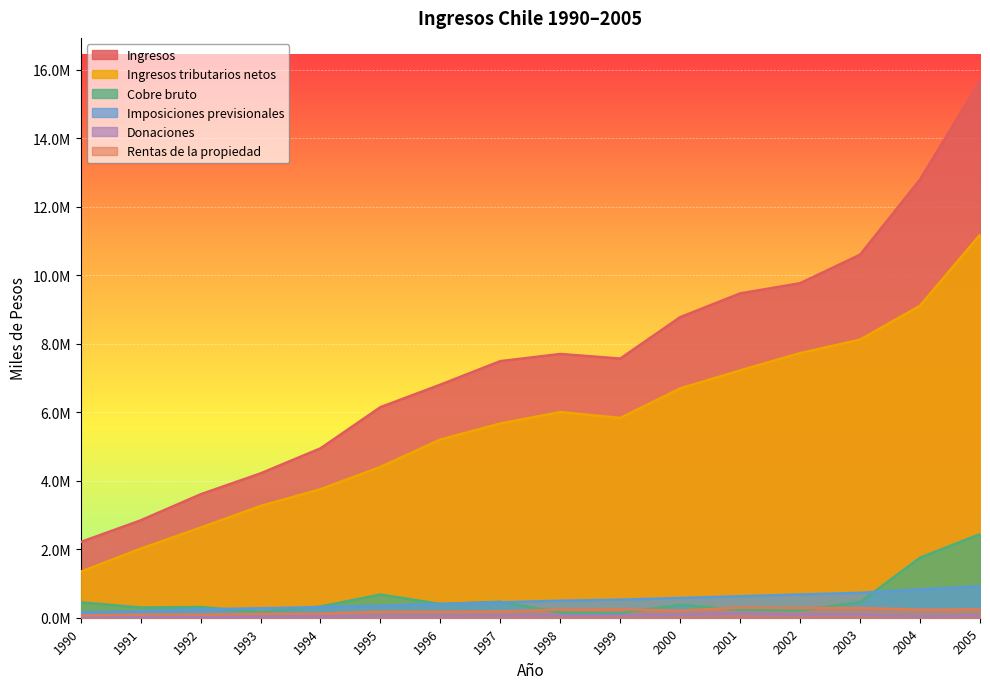

Between 1992 and 1999, which series saw the biggest shift?

Ingresos